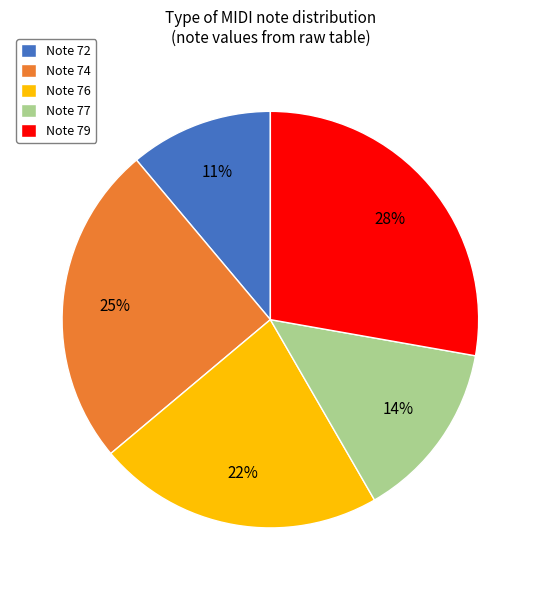

Rank the categories by value from highest to lowest.

Note 79, Note 74, Note 76, Note 77, Note 72